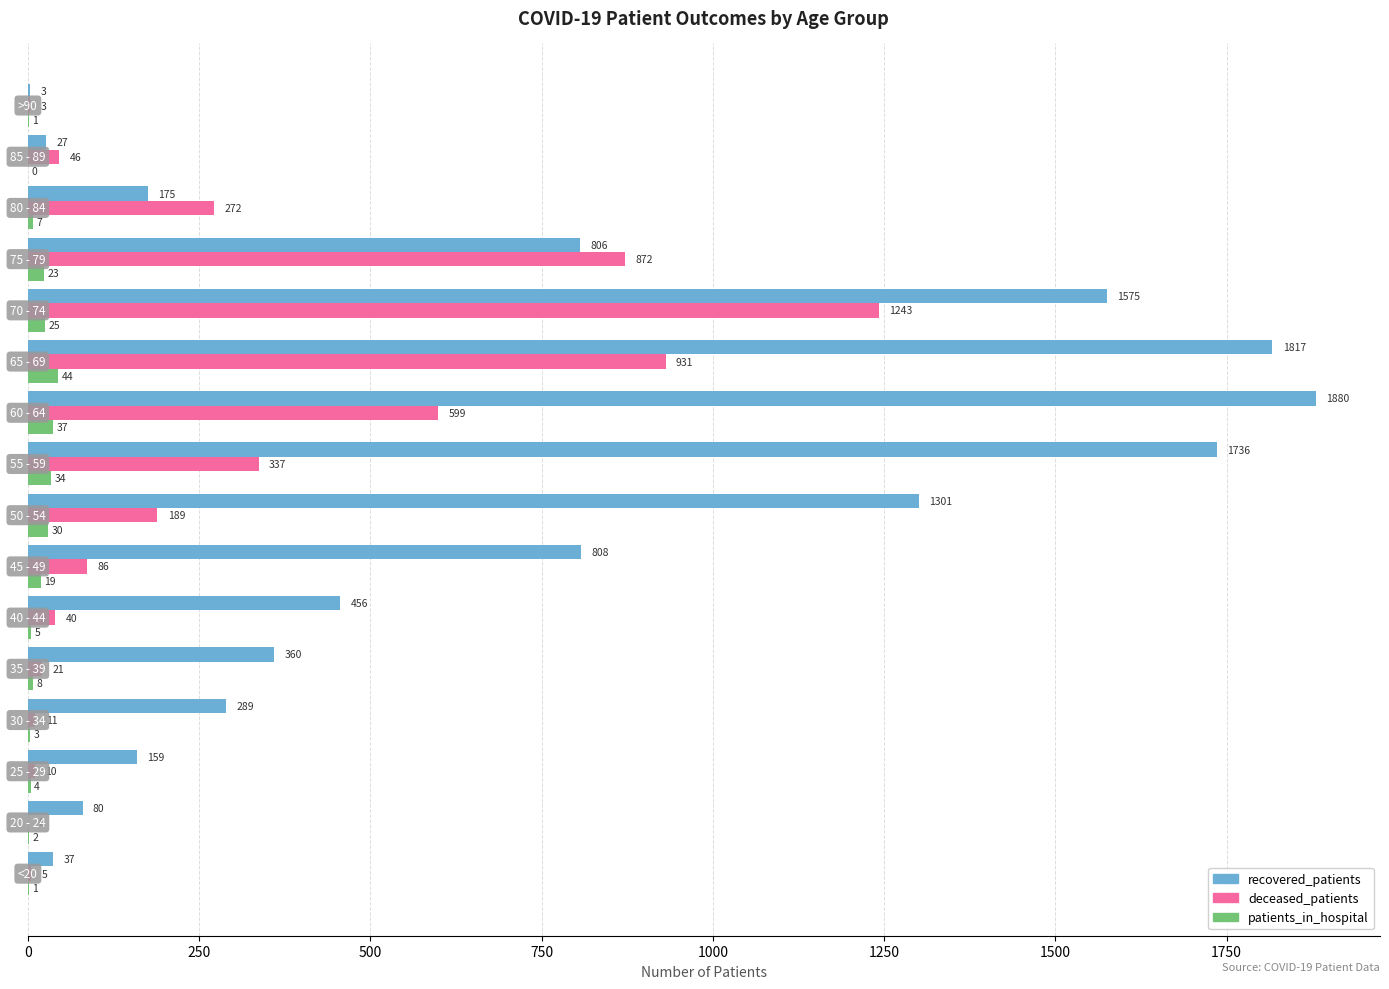

What are all the series names shown in the legend?

recovered_patients, deceased_patients, patients_in_hospital